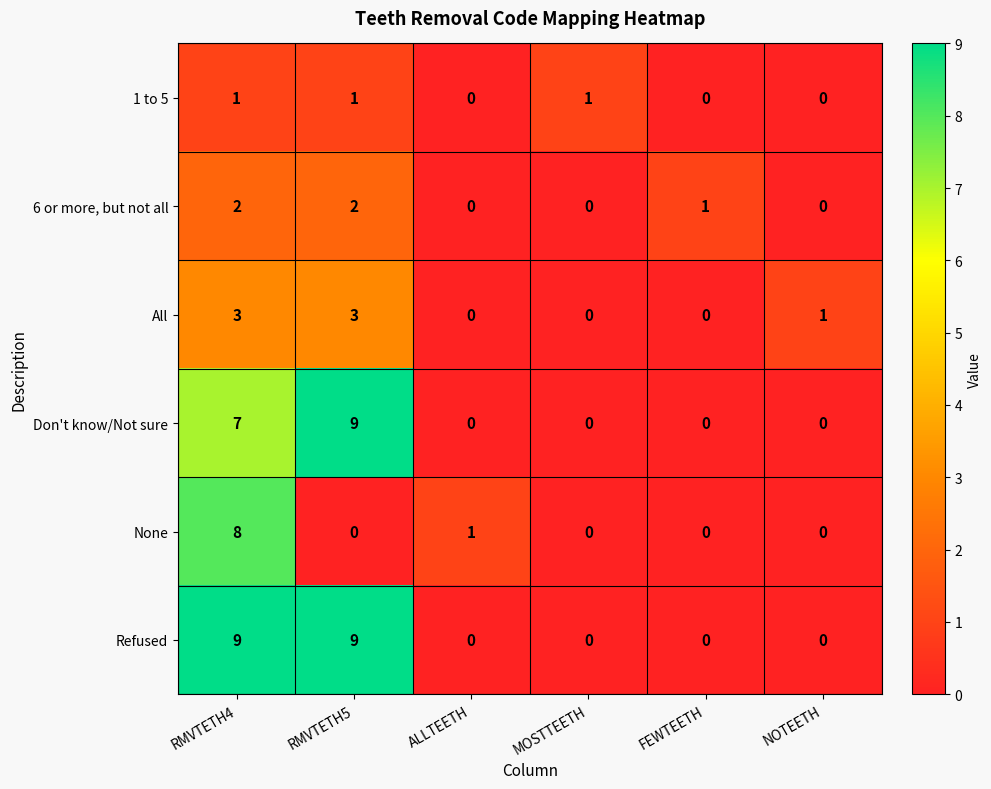

At which category is the sum across all series the highest?

RMVTETH4